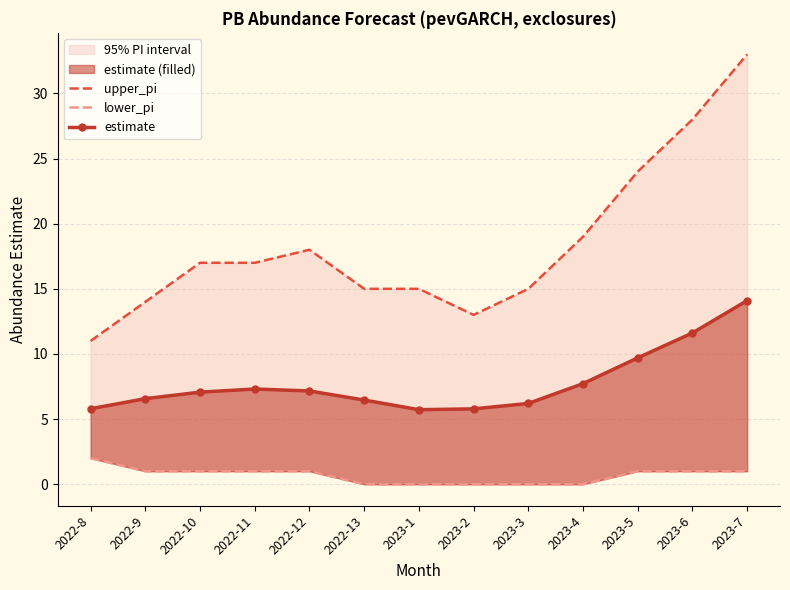

What is the difference between the lower_pi values at 2022-9 and 2023-1?

1.0